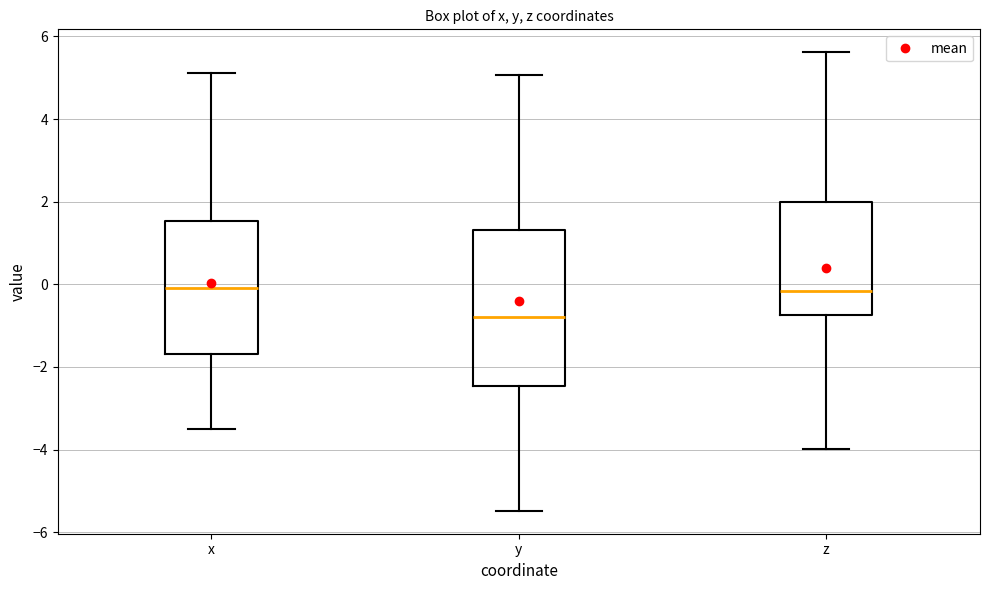

Where does the median line of the box for x sit on the y-axis? The values are not printed on the chart, so give them approximately, as read against the axis.

0.0